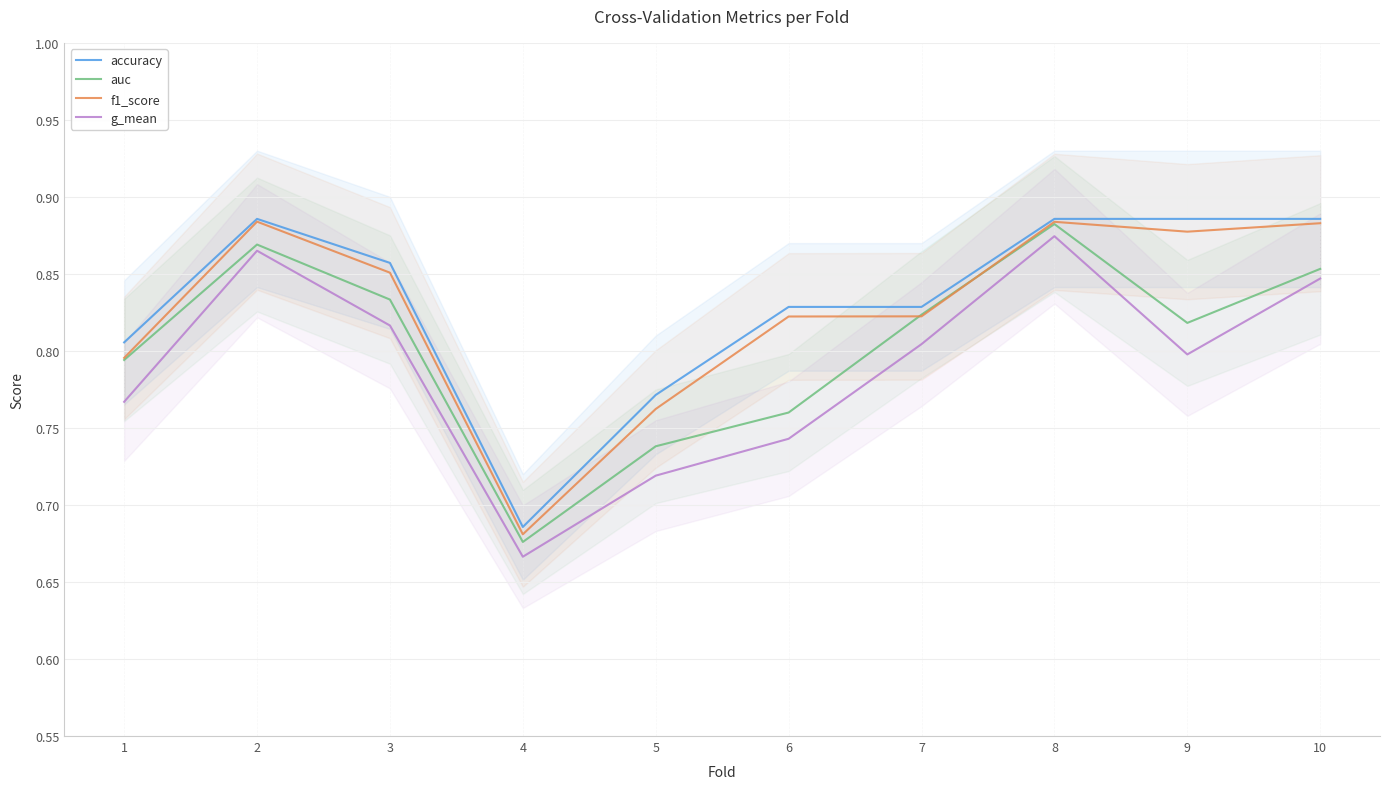

True or false: accuracy and g_mean cross at least once.

False